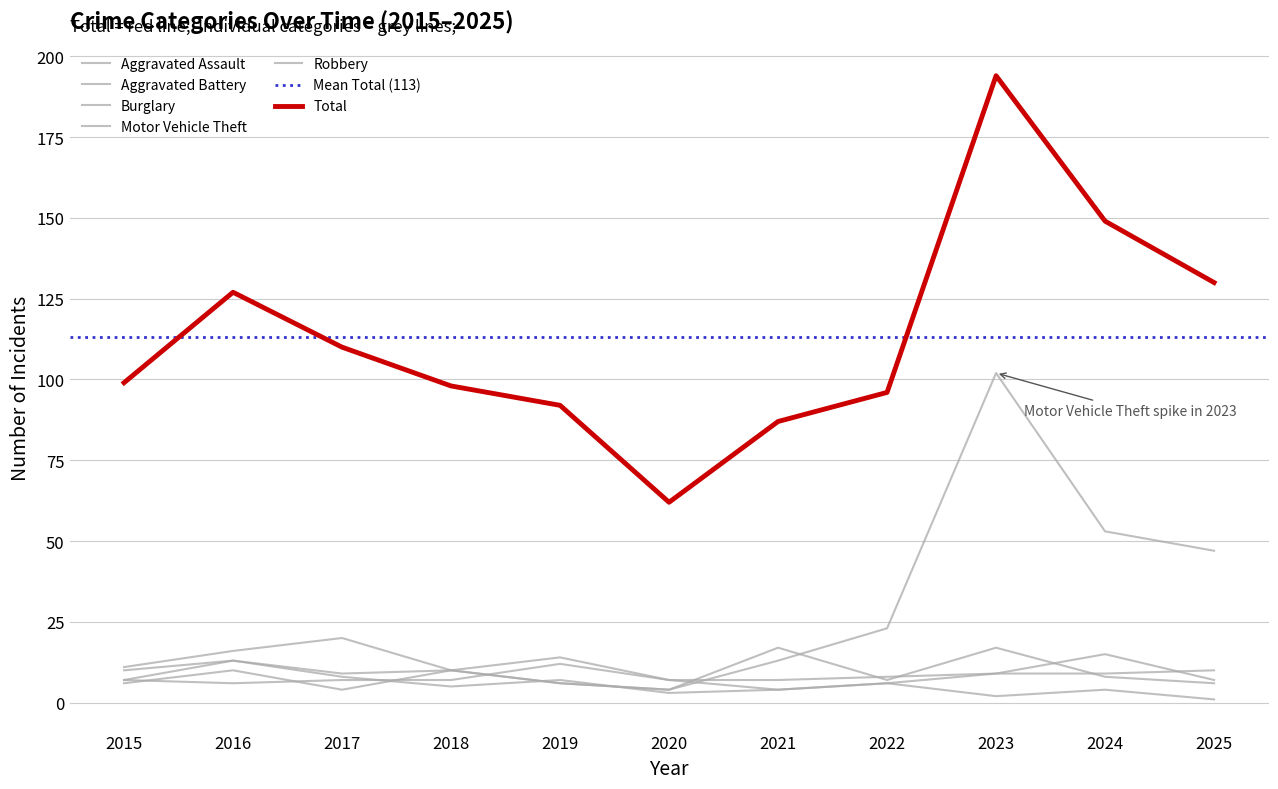

At which category is the sum across all series the highest?

2023